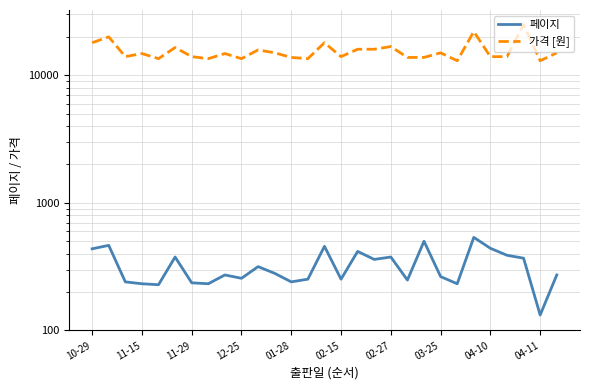

What is the difference between the maximum and minimum values in the 가격 [원] series?

12000